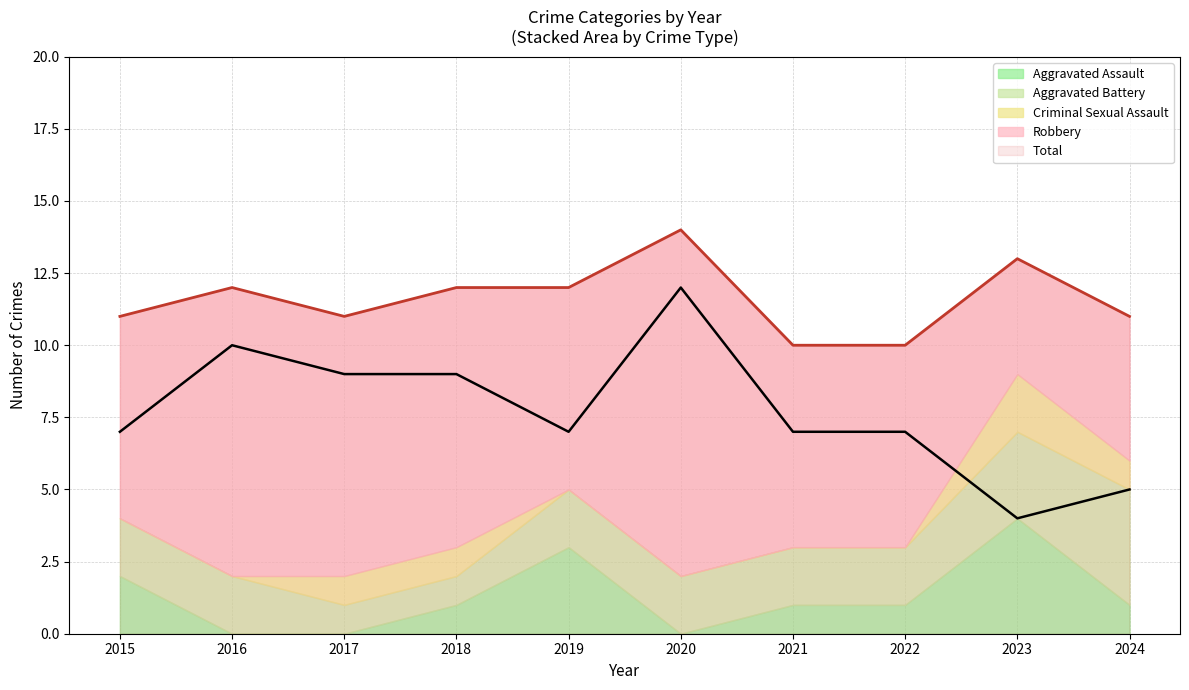

What is the greatest value displayed?

14